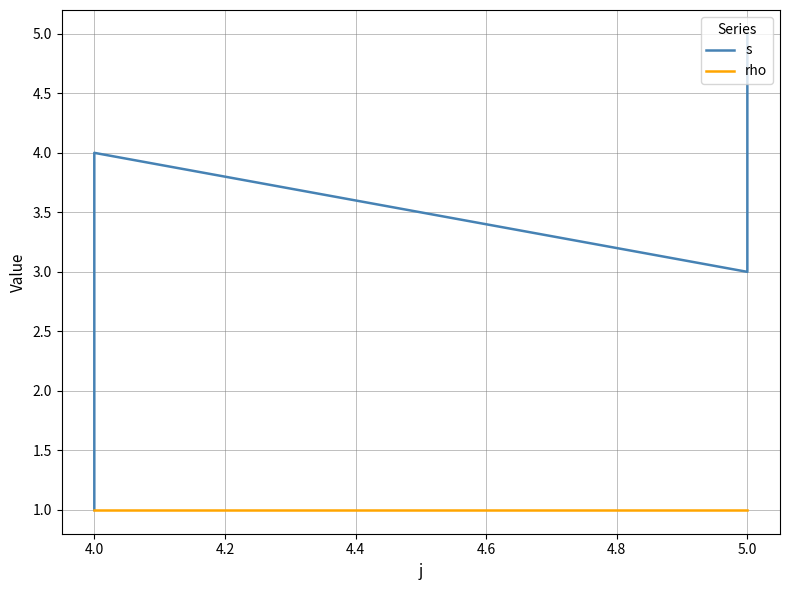

Between 4.6 and 5.0, which series saw the biggest shift?

s